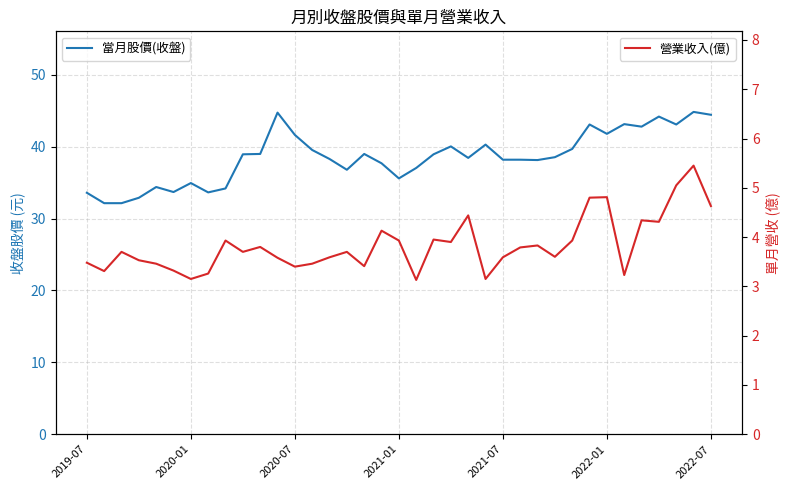

The 營業收入(億) series shows 5.0 at 34. True or false?

True